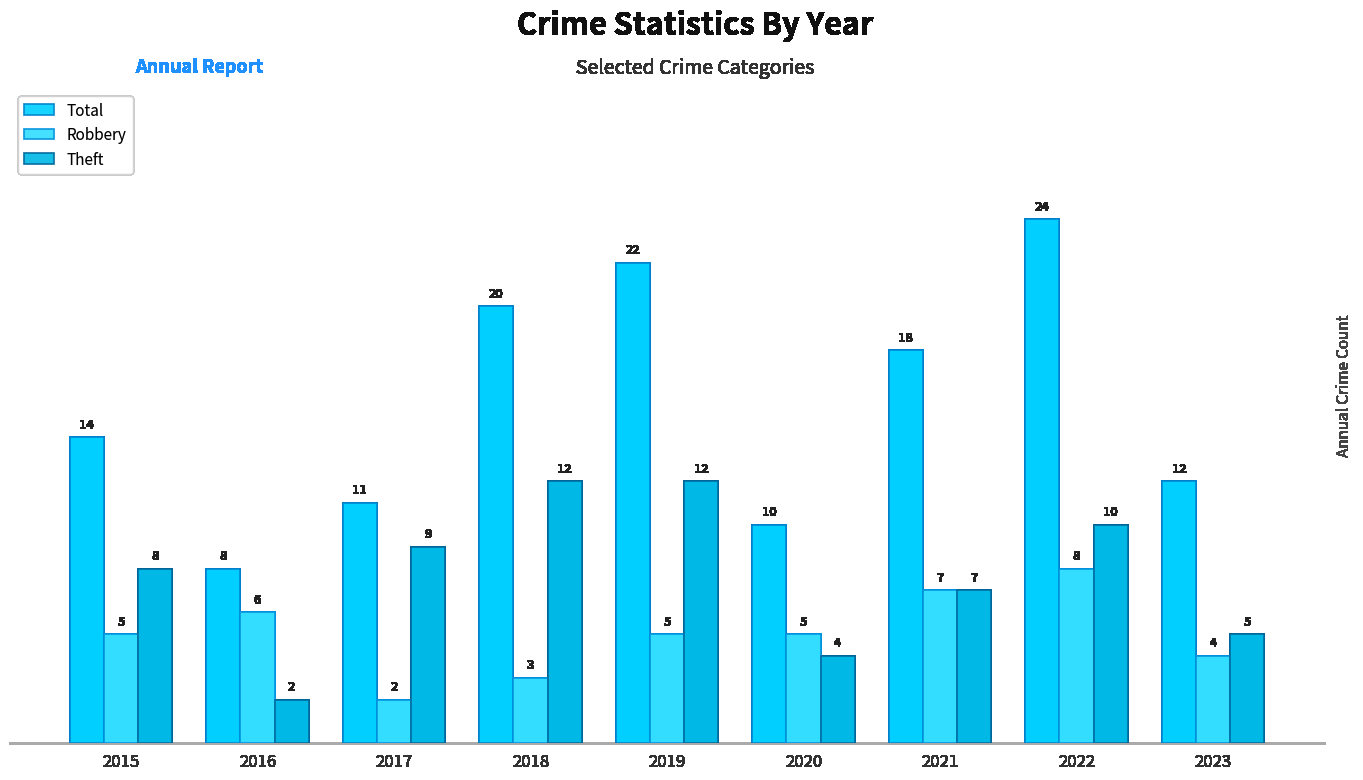

Reading left to right, what are all the values shown in this chart?

Total: 14	8	11	20	22	10	18	24	12
Robbery: 5	6	2	3	5	5	7	8	4
Theft: 8	2	9	12	12	4	7	10	5